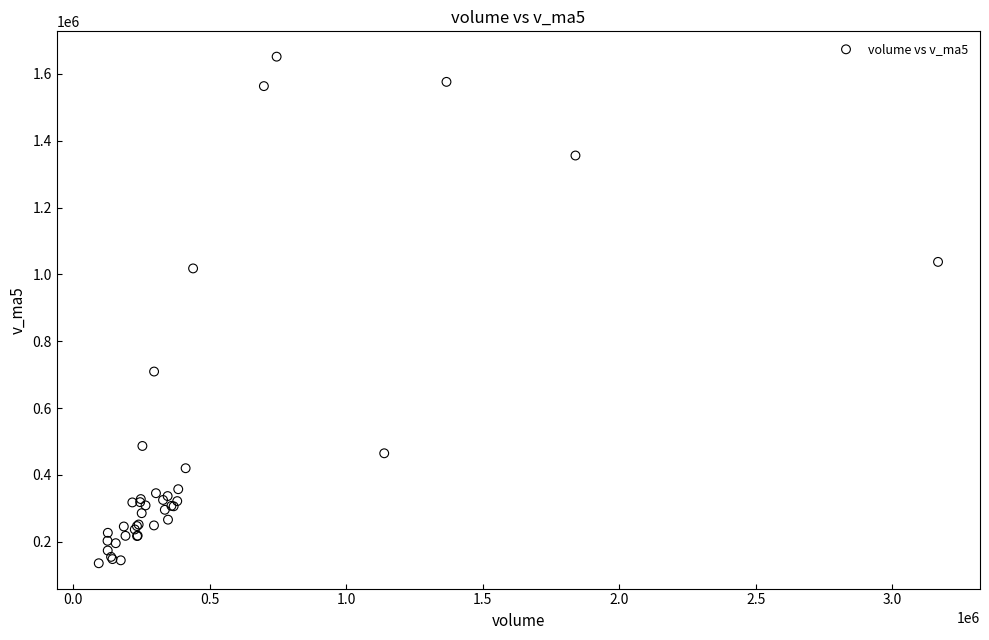

What Y value in the scatter plot is closest to 893553?

1017897.8